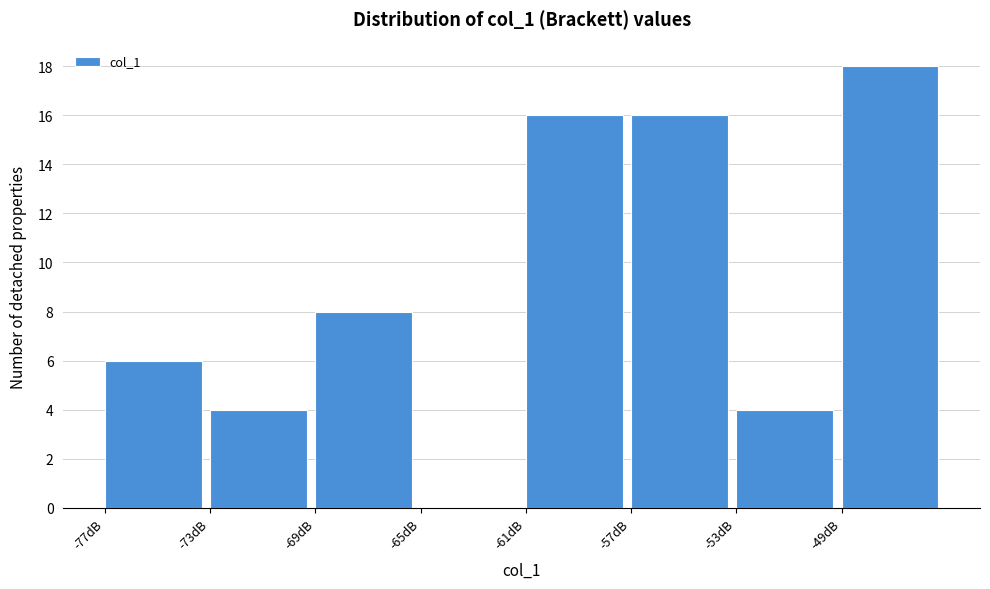

Reading left to right, extract all data points from this chart.

-77dB=6	-73dB=4	-69dB=8	-65dB=0	-61dB=16	-57dB=16	-53dB=4	-49dB=18